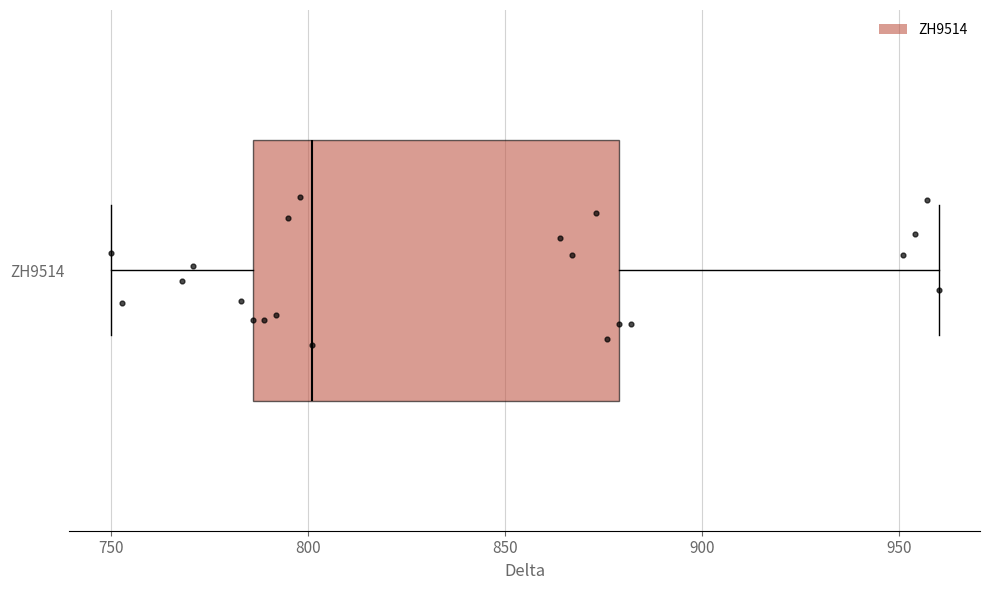

Transcribe this box plot: give where the median line is, the range the box spans, and where the two whiskers end, as read against the x-axis. The values are not printed on the chart, so give them approximately, as read against the axis.

median 800, box 785 to 880, whiskers 750 to 960